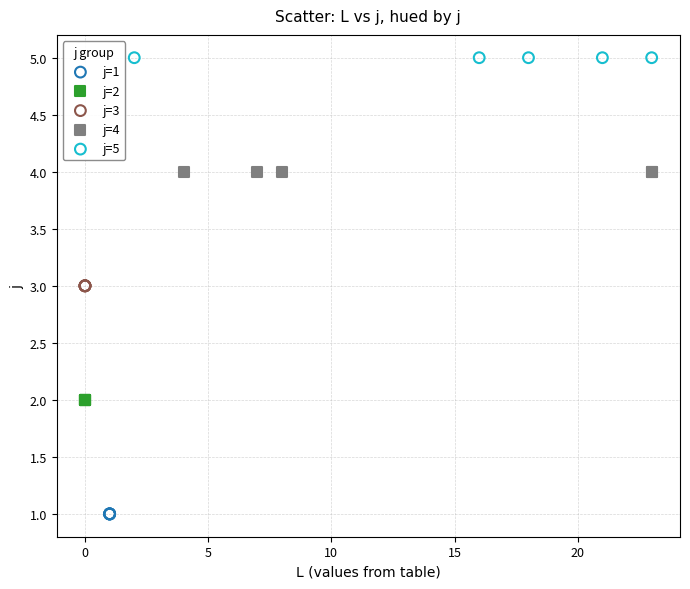

Which series reaches the maximum Y coordinate?

j=5